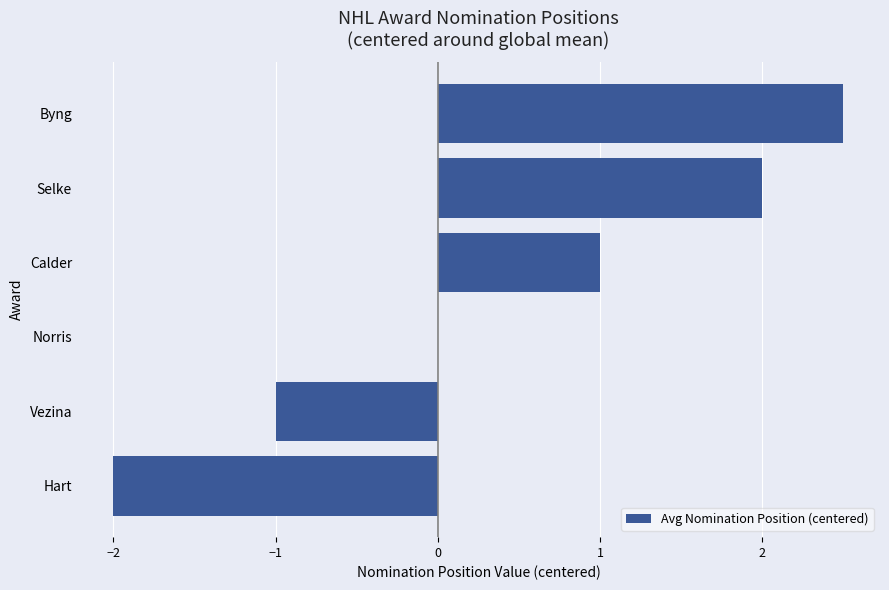

What is the sum of all values?

2.5